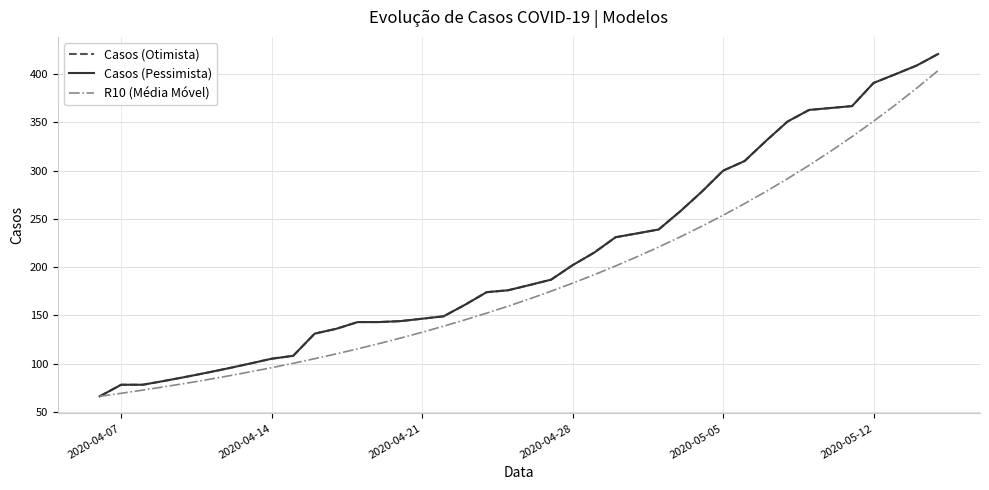

True or false: R10 (Média Móvel) and Casos (Otimista) intersect in this chart.

False